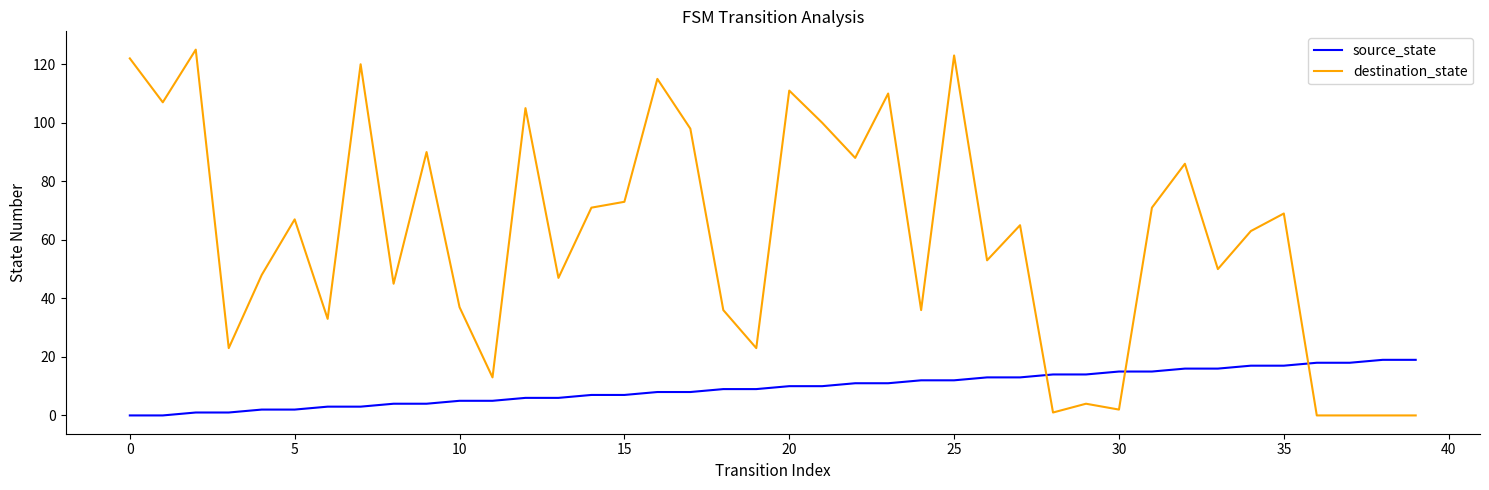

Which series has the largest total across all categories?

destination_state